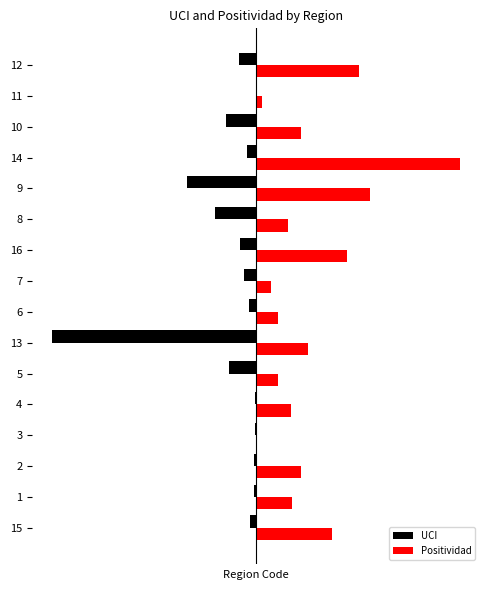

What are all the series names shown in the legend?

UCI, Positividad